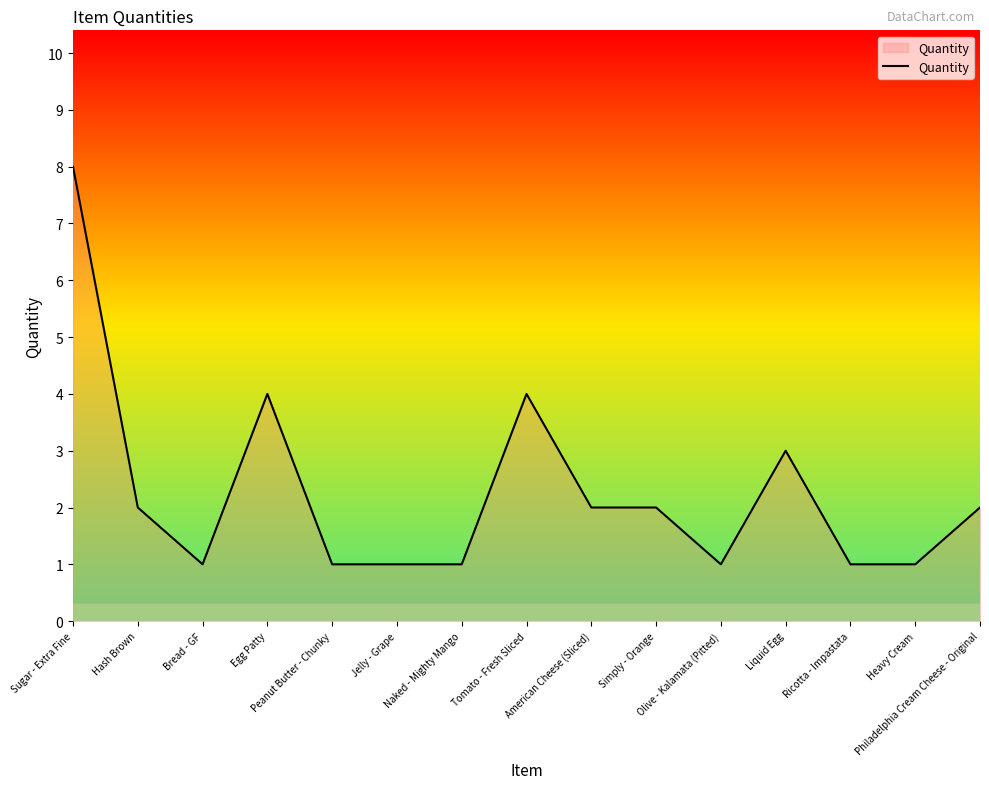

Where is the first local maximum?

Egg Patty